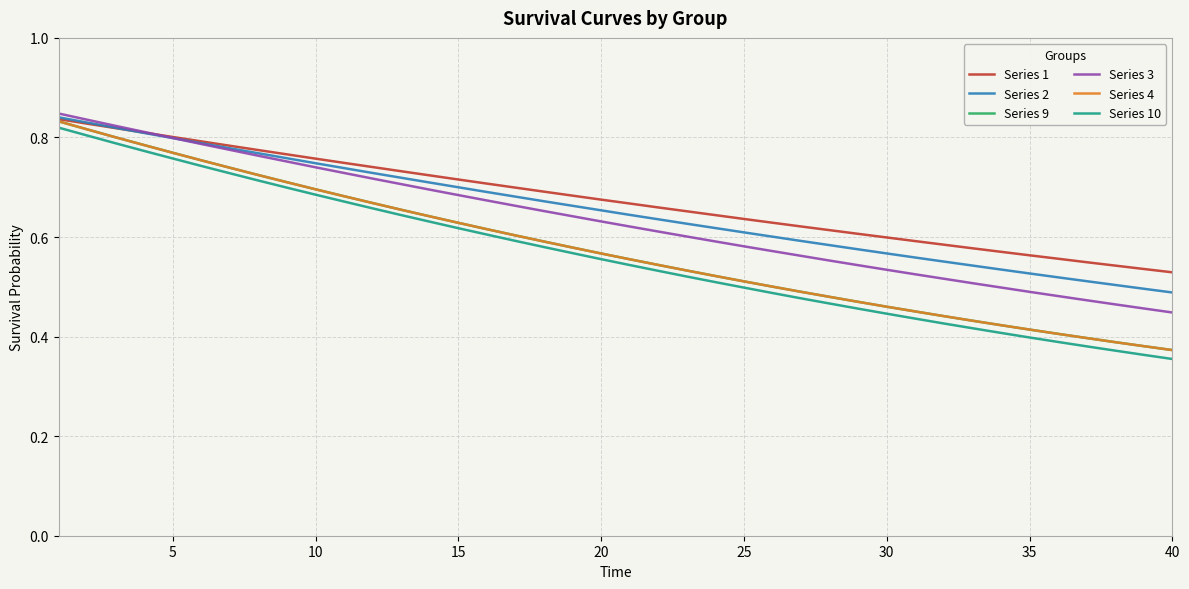

How many lines are shown in the chart?

6